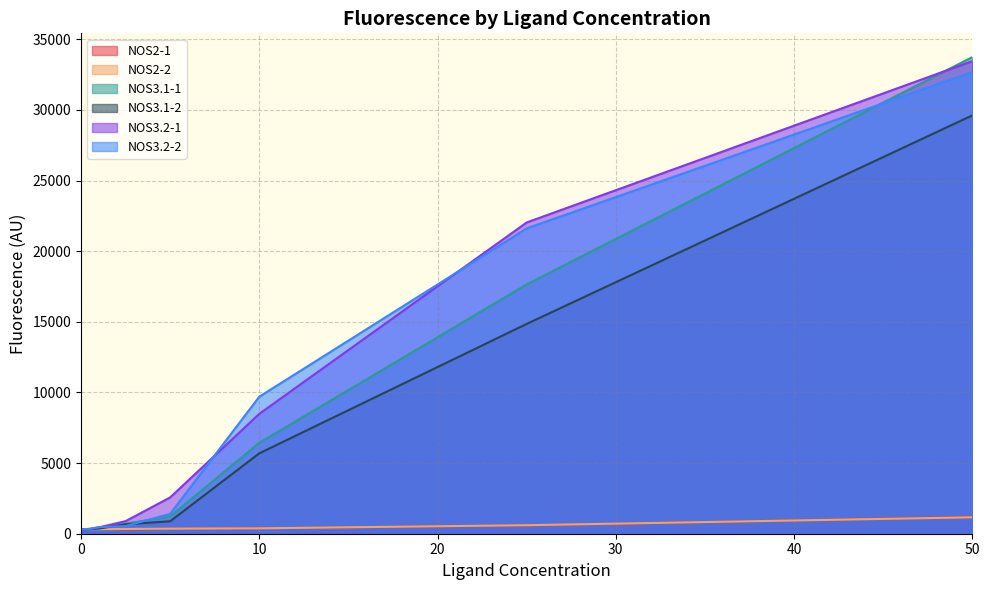

What is the difference between the maximum and minimum values in the NOS3.1-2 series?

29310